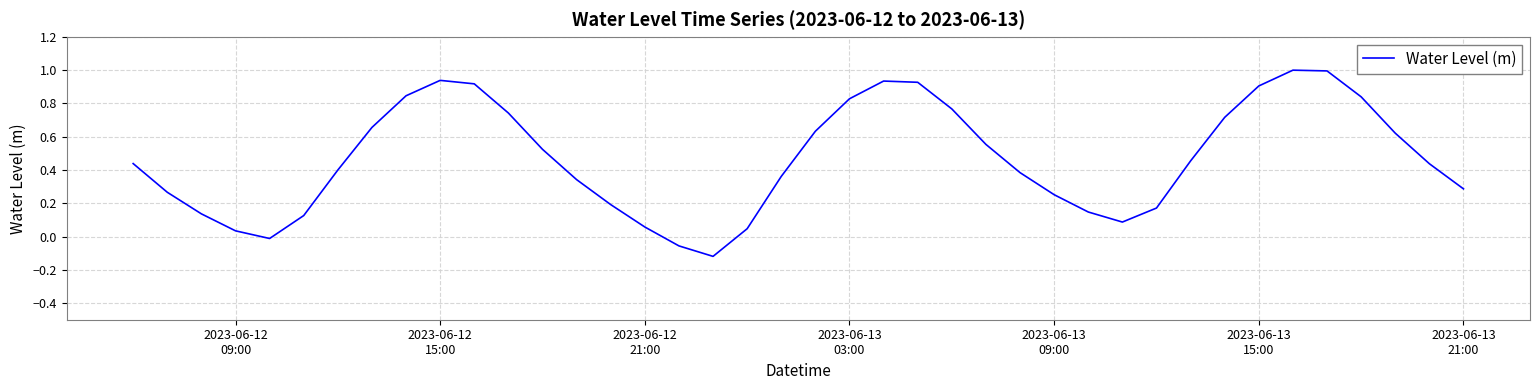

What is the maximum value shown in the chart?

1.0